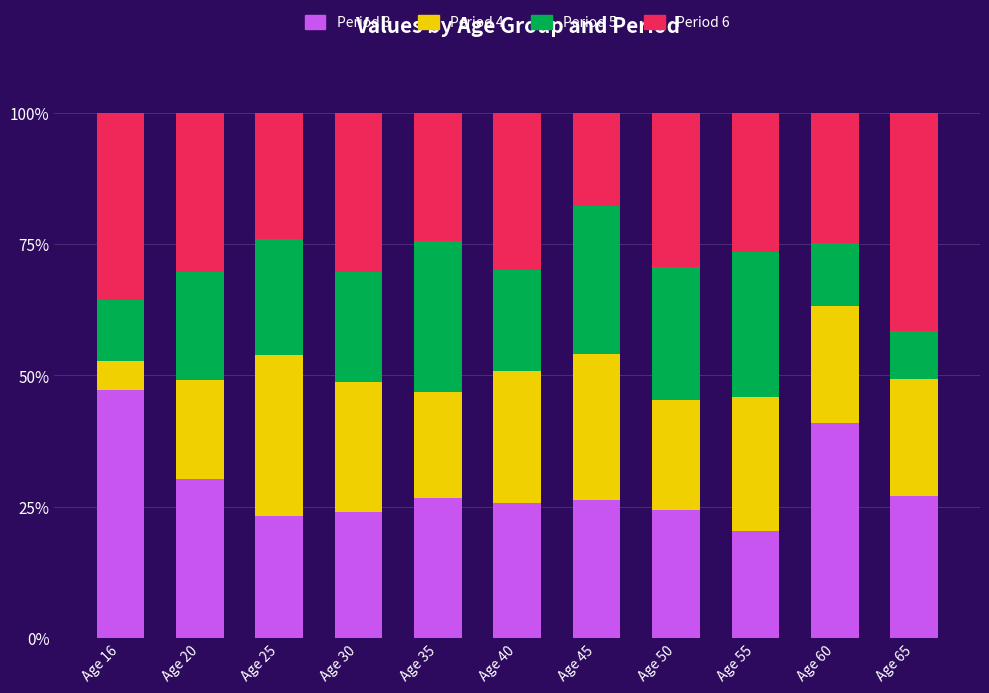

What is the difference between the Period 3 values at Age 40 and Age 55?

5.3